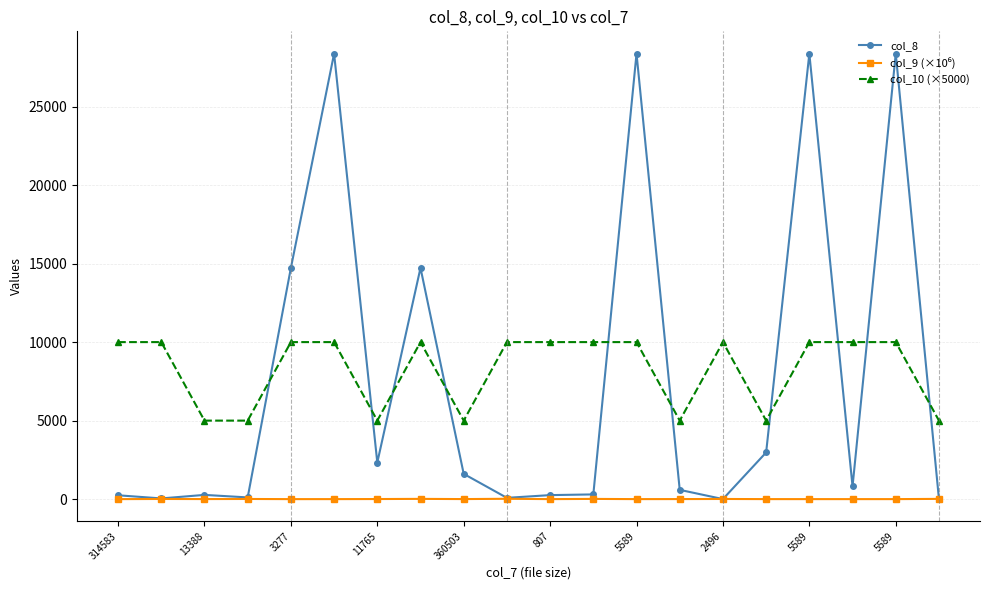

Does the chart have visible grid lines?

Yes